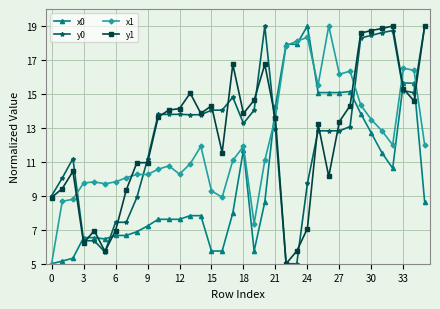

Does the chart have visible grid lines?

Yes